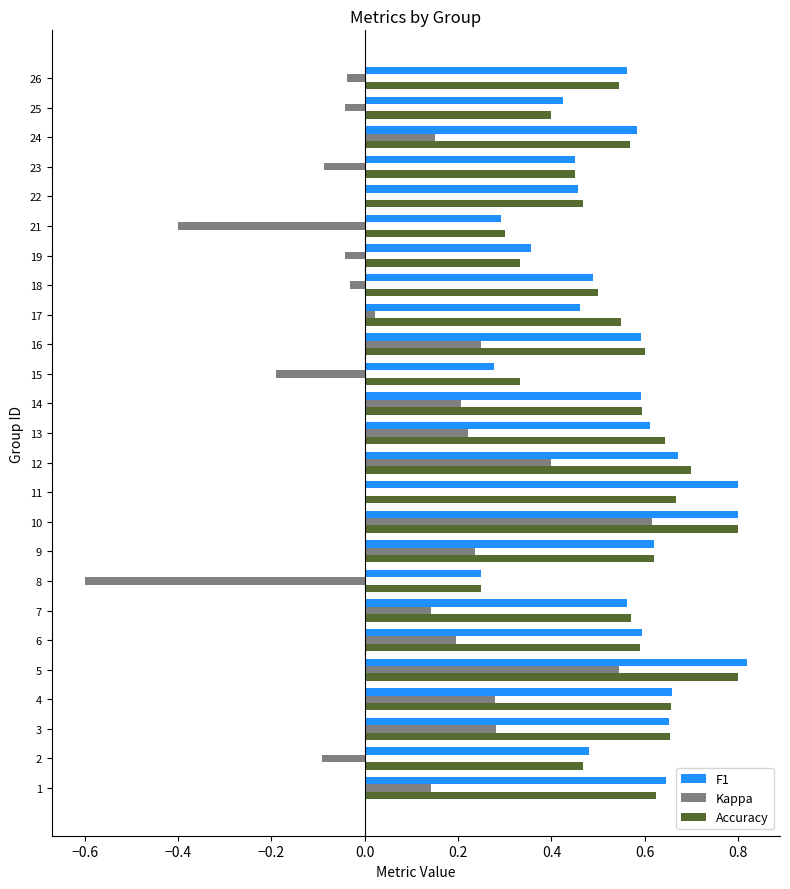

What is the total value across all series at 13?

1.5